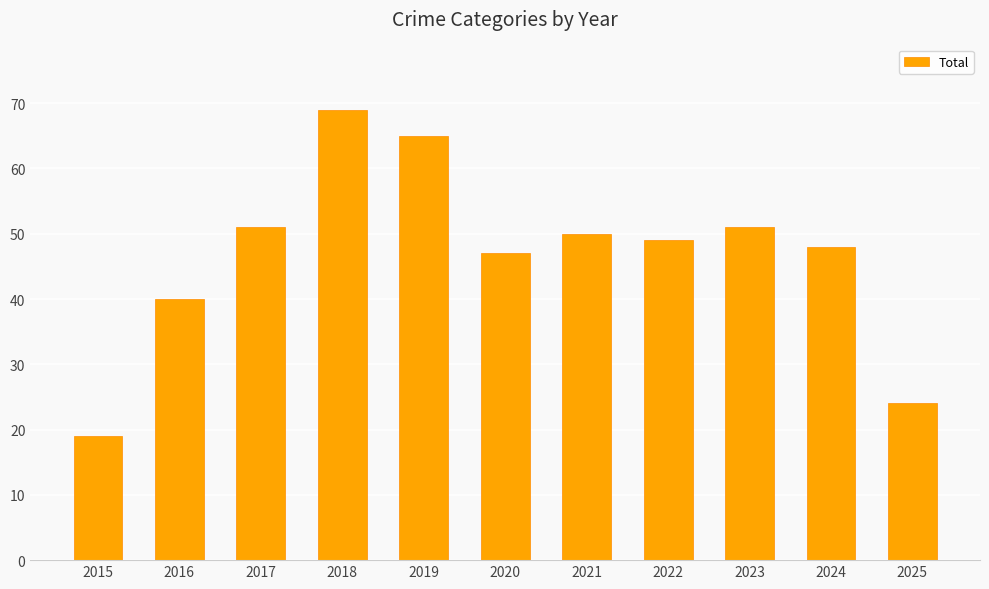

What is the sum of the values at 2015 and 2016?

59